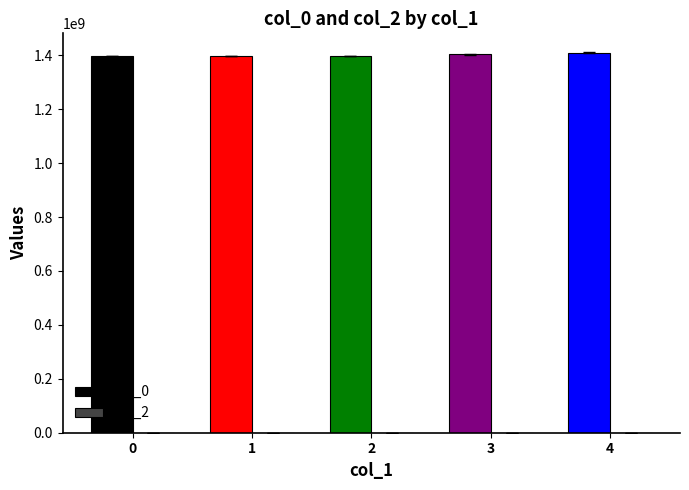

True or false: the data shows 1396635699.0 at 0.

True